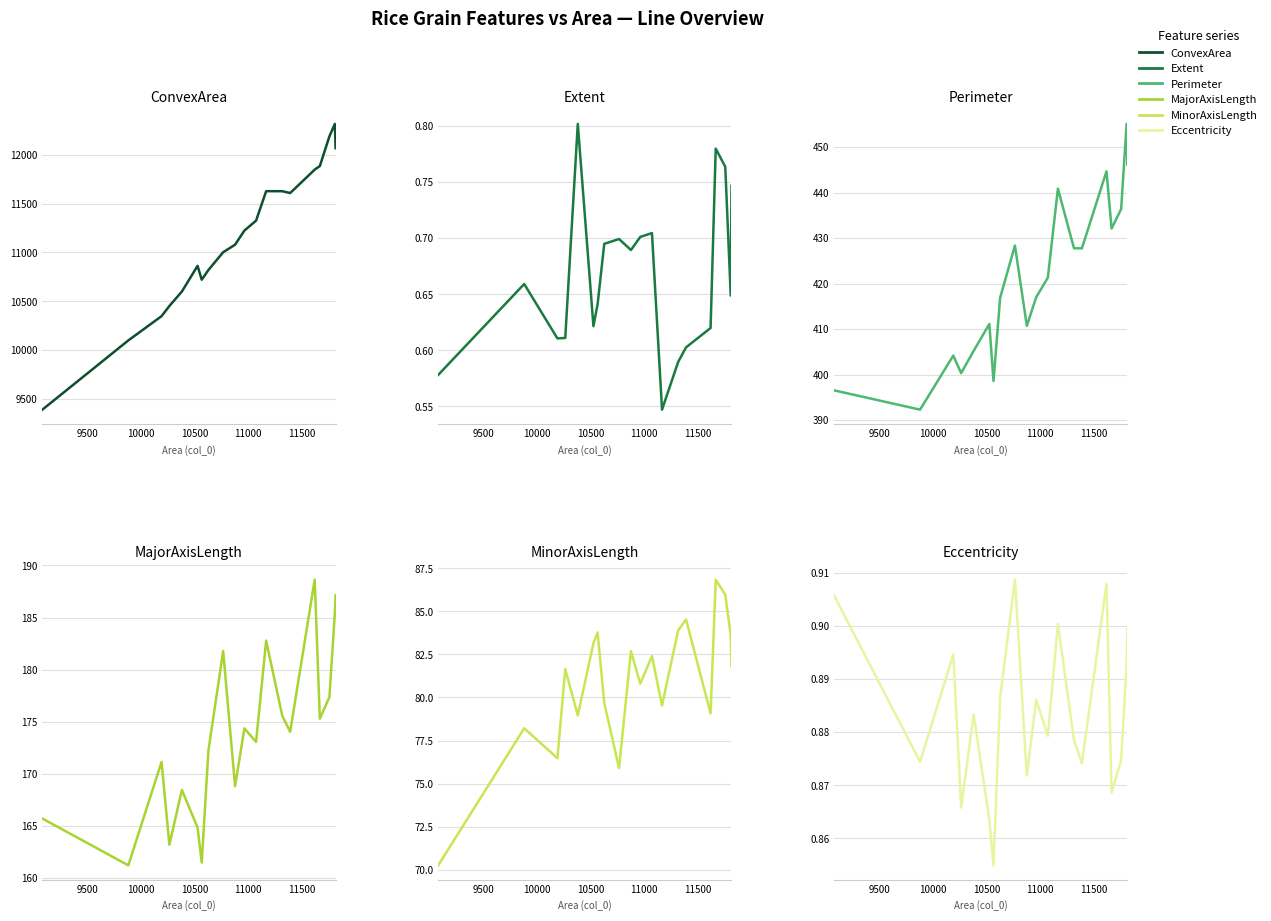

Count the number of categories in the chart.

20